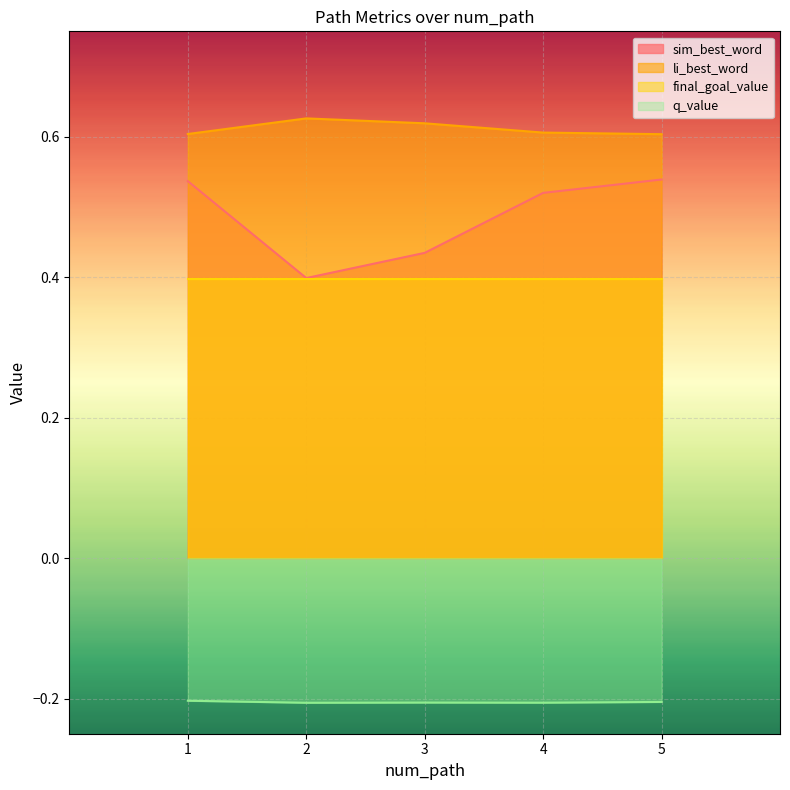

The value of li_best_word at 4 is 0.2. True or false?

False